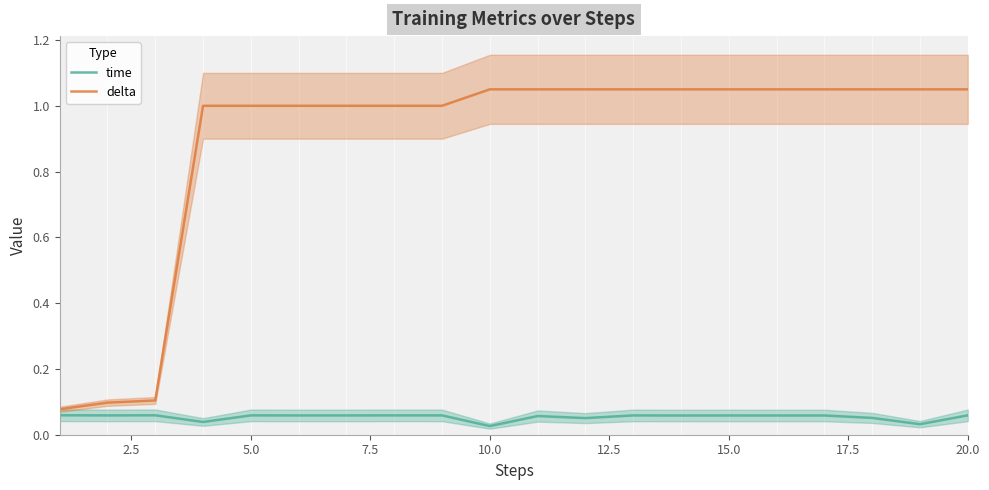

True or false: delta and time intersect in this chart.

False